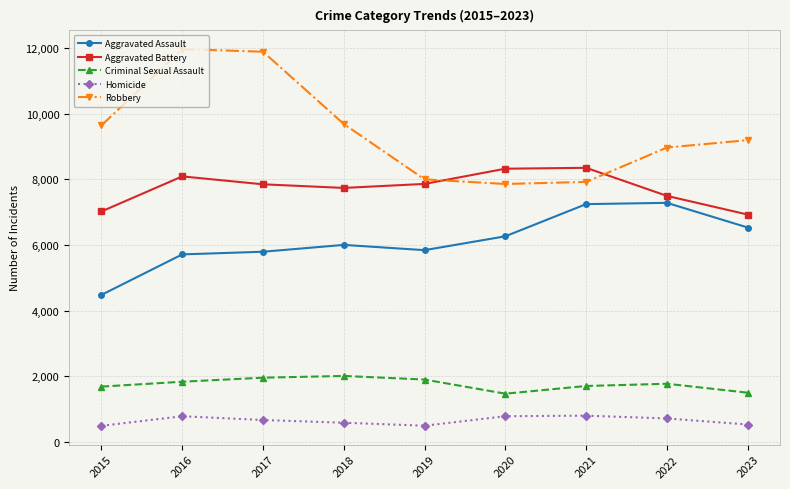

True or false: Homicide and Robbery cross at least once.

False